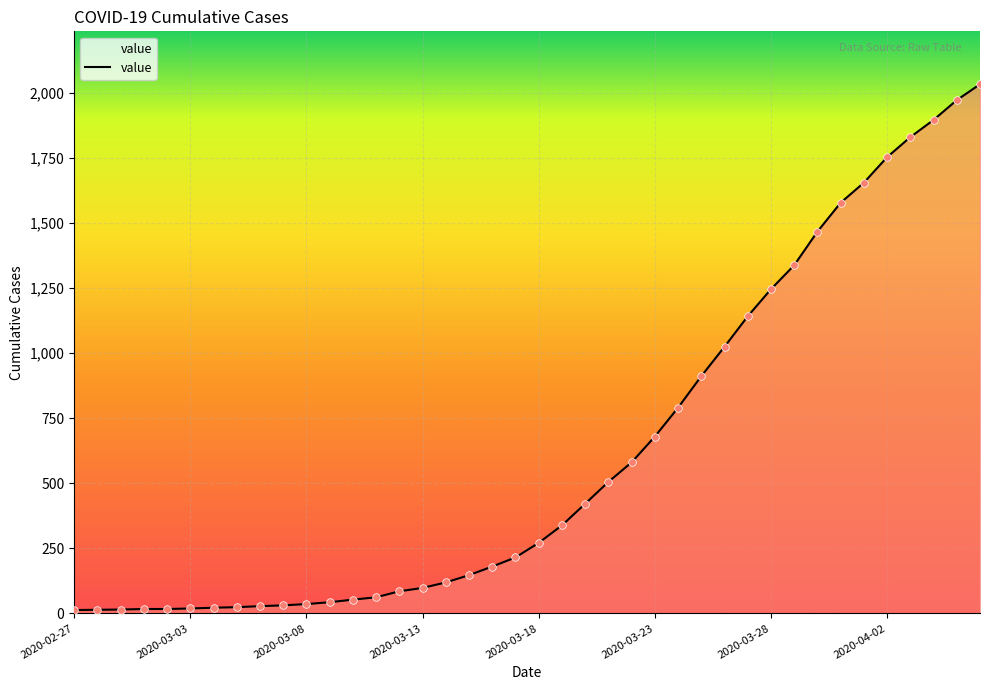

What is the difference between the maximum and minimum values?

2019